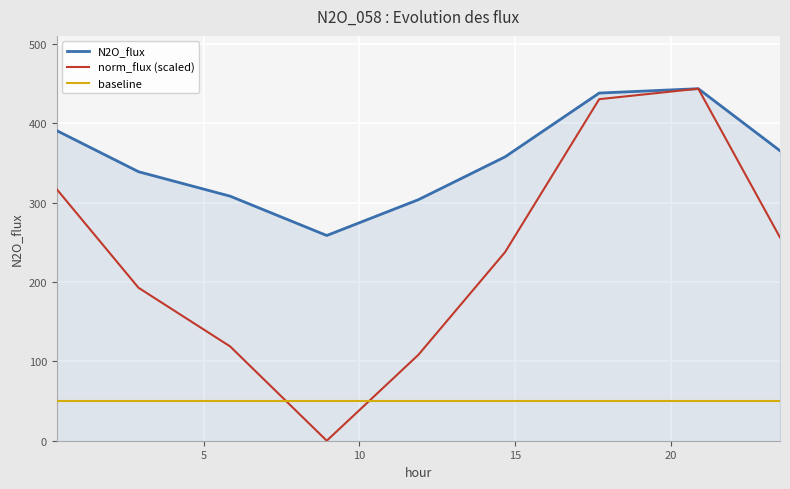

Which series has the widest spread of values?

norm_flux (scaled)